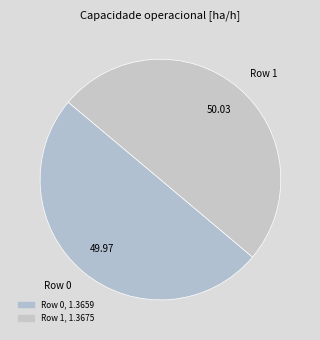

What is the ratio of the value at Row 0 to the value at Row 1?

1.0